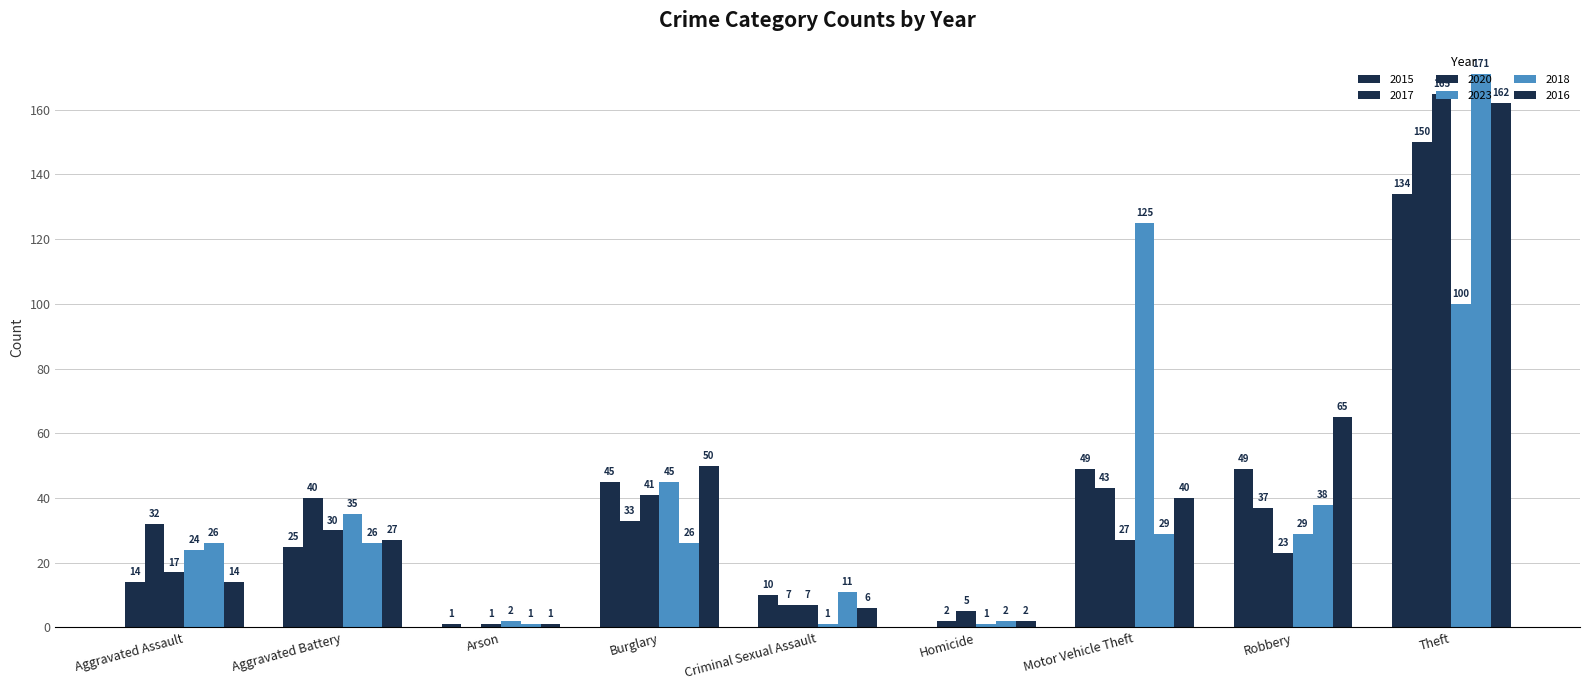

At which label does 2018 reach its peak?

Theft